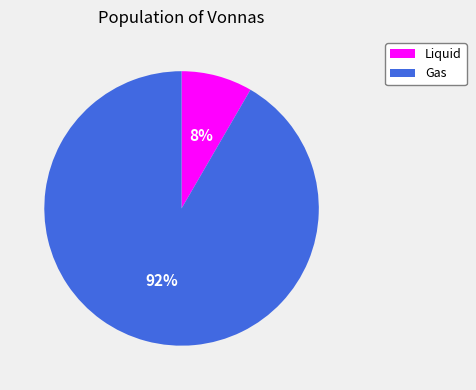

Is there any slice that represents more than half of the pie?

Yes